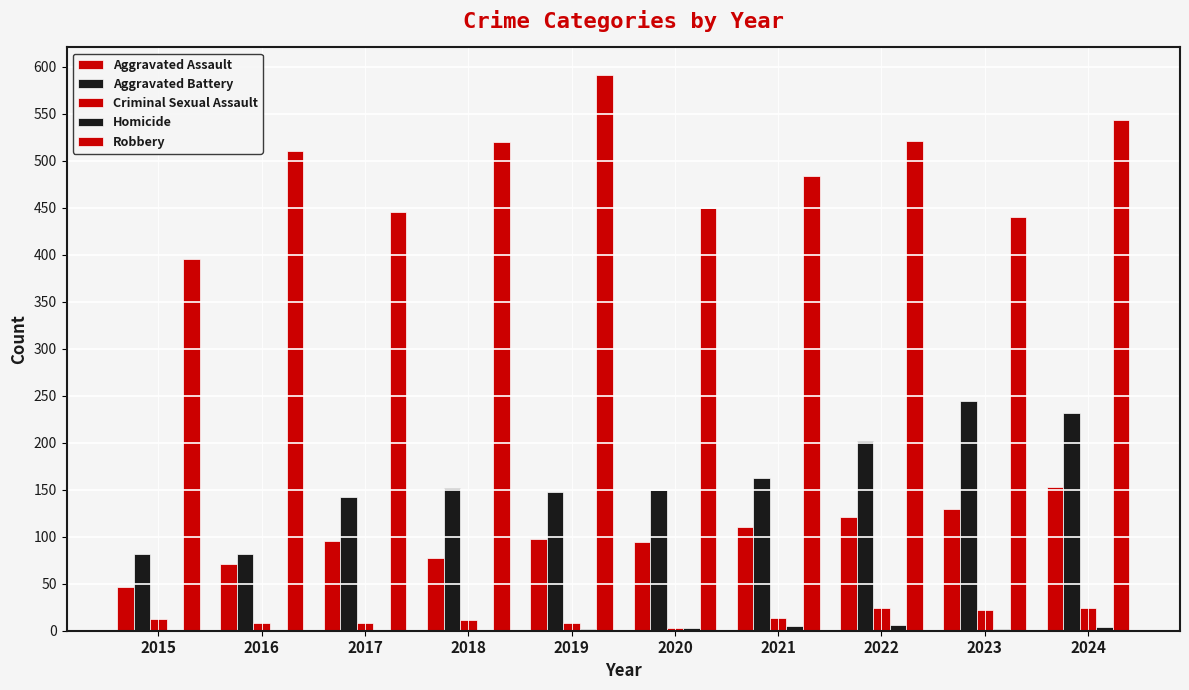

How many distinct data groups are displayed?

5